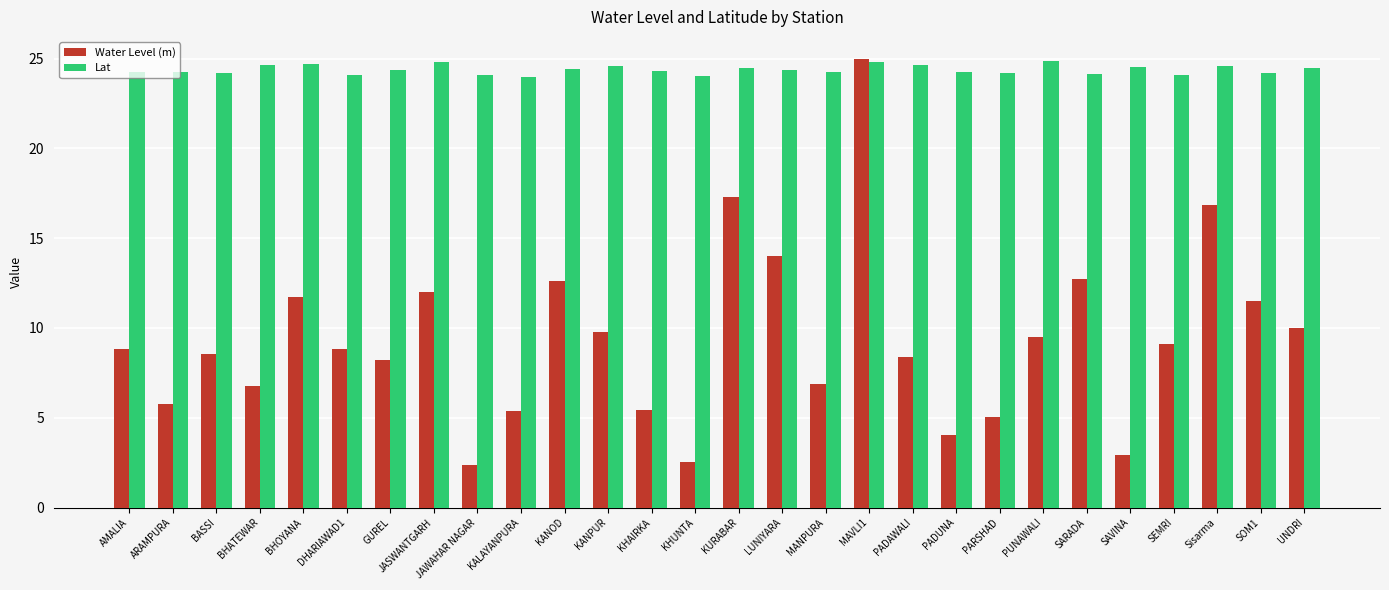

What is the difference between the maximum and minimum values in the Lat series?

0.9